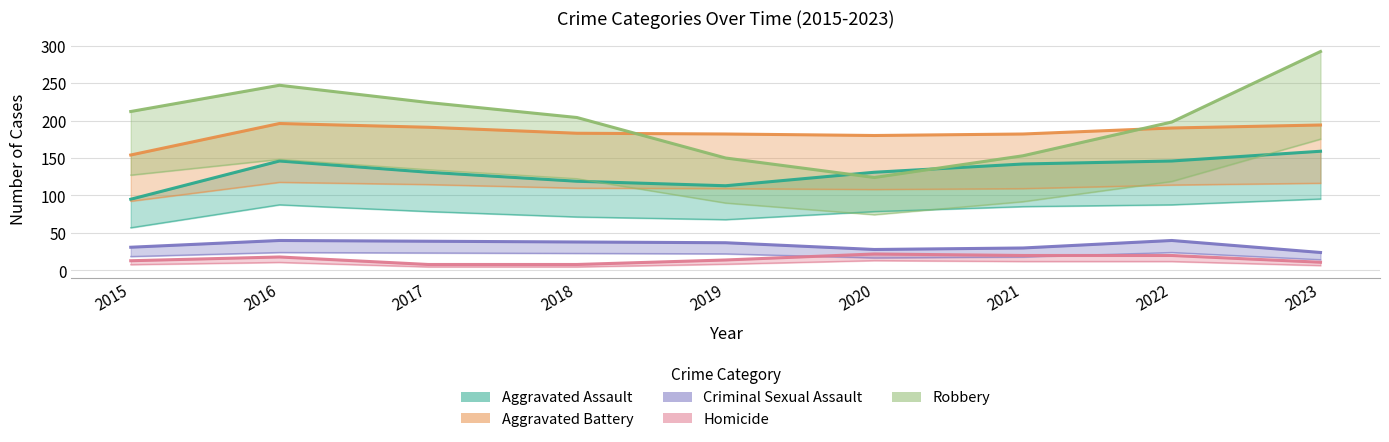

What is the sum of the Robbery values at 2017 and 2018?

428